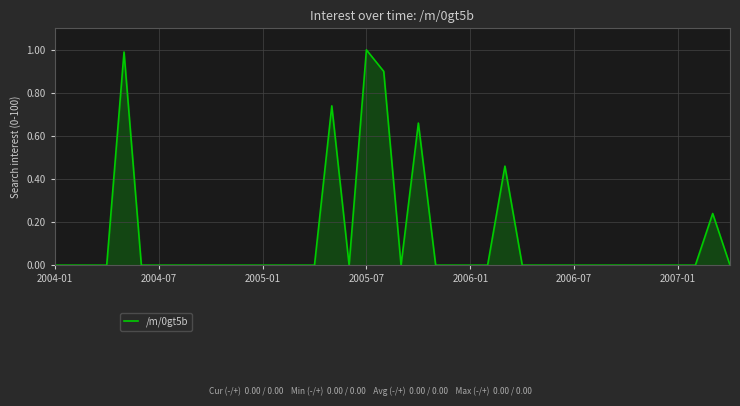

Reading right to left, what are all the values shown in this chart?

0	24	0	0	0	0	0	0	0	0	0	0	0	46	0	0	0	0	66	0	90	100	0	74	0	0	0	0	0	0	0	0	0	0	0	99	0	0	0	0